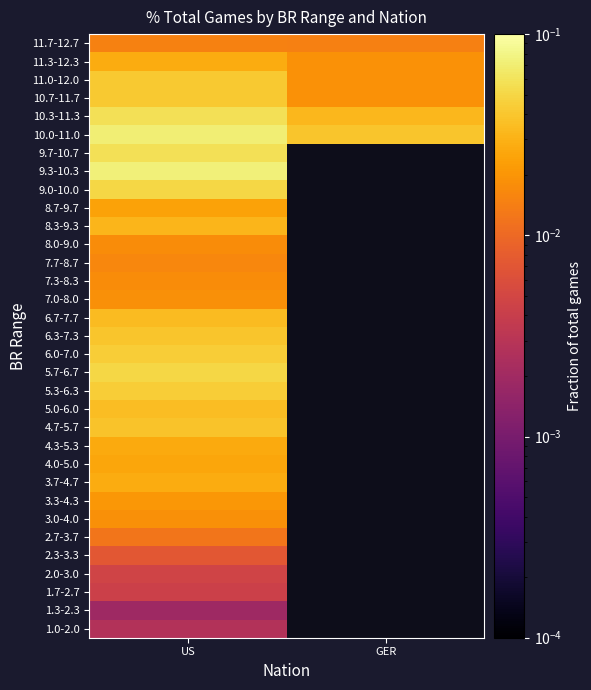

The 7.3-8.3 series shows 0.0 at US. True or false?

True